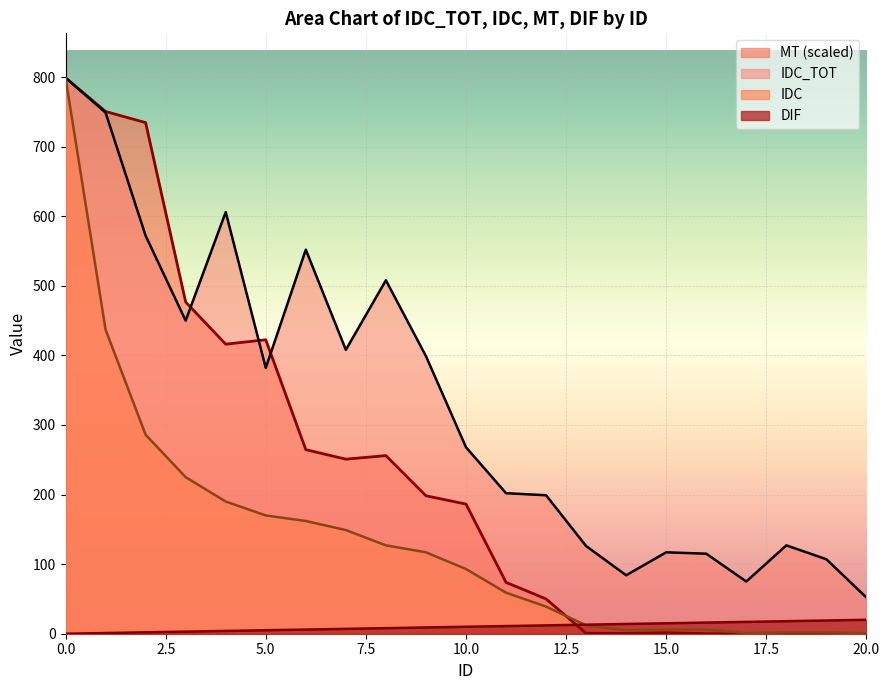

Which series has the widest spread of values?

MT (scaled)